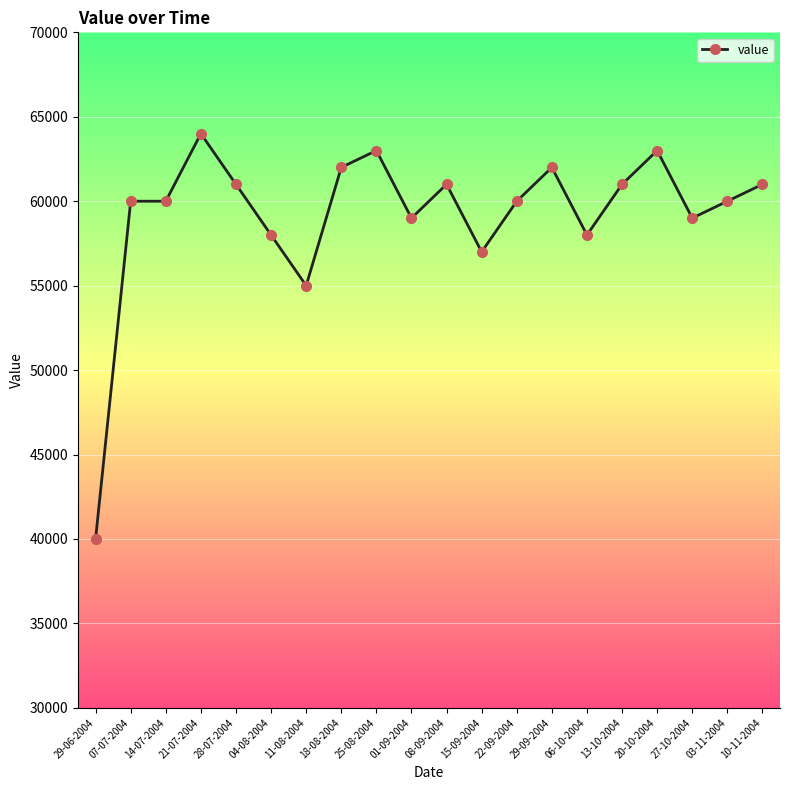

Count the number of categories in the chart.

20